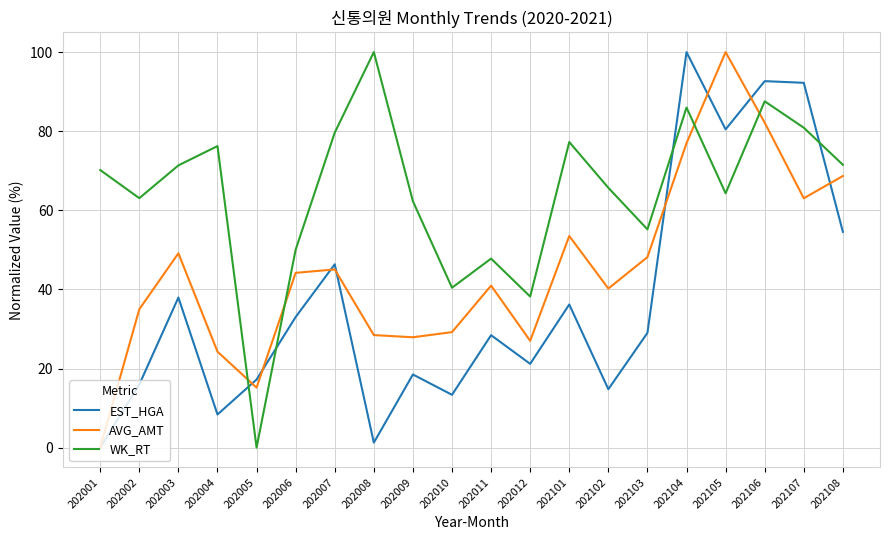

Rank the series at 202102 from highest to lowest value.

WK_RT, AVG_AMT, EST_HGA